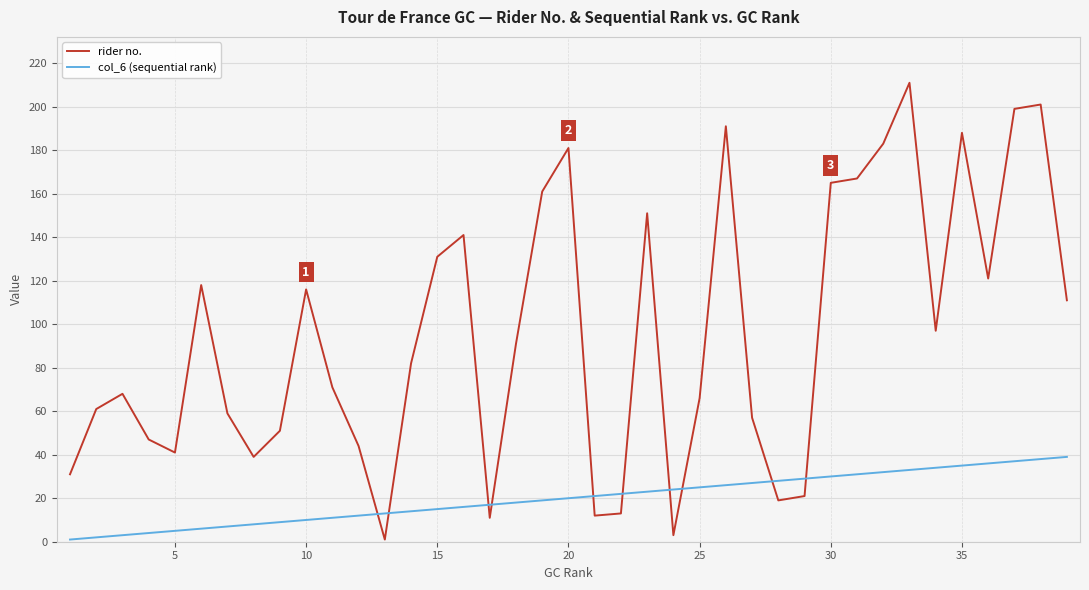

List the series in order of their overall mean, highest first.

rider no., col_6 (sequential rank)